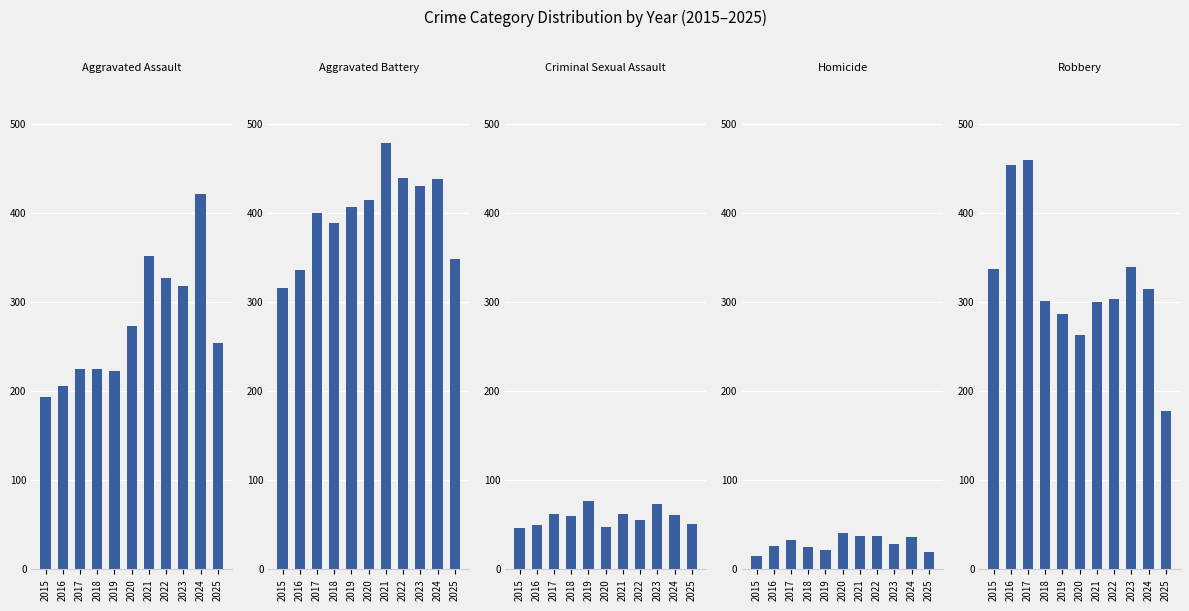

Does the chart contain any negative values?

No